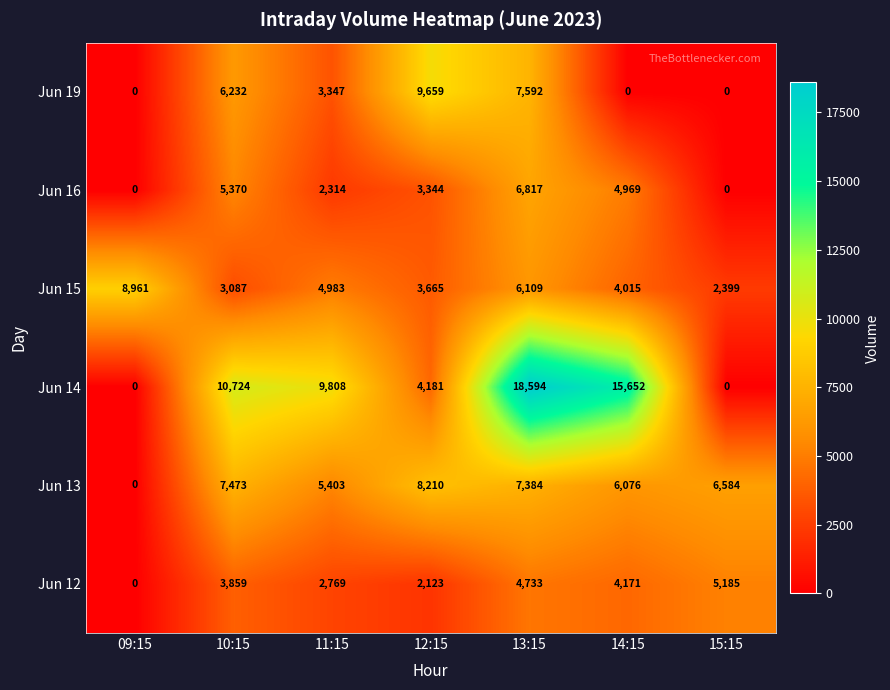

At how many categories does at least one series exceed 12826?

2